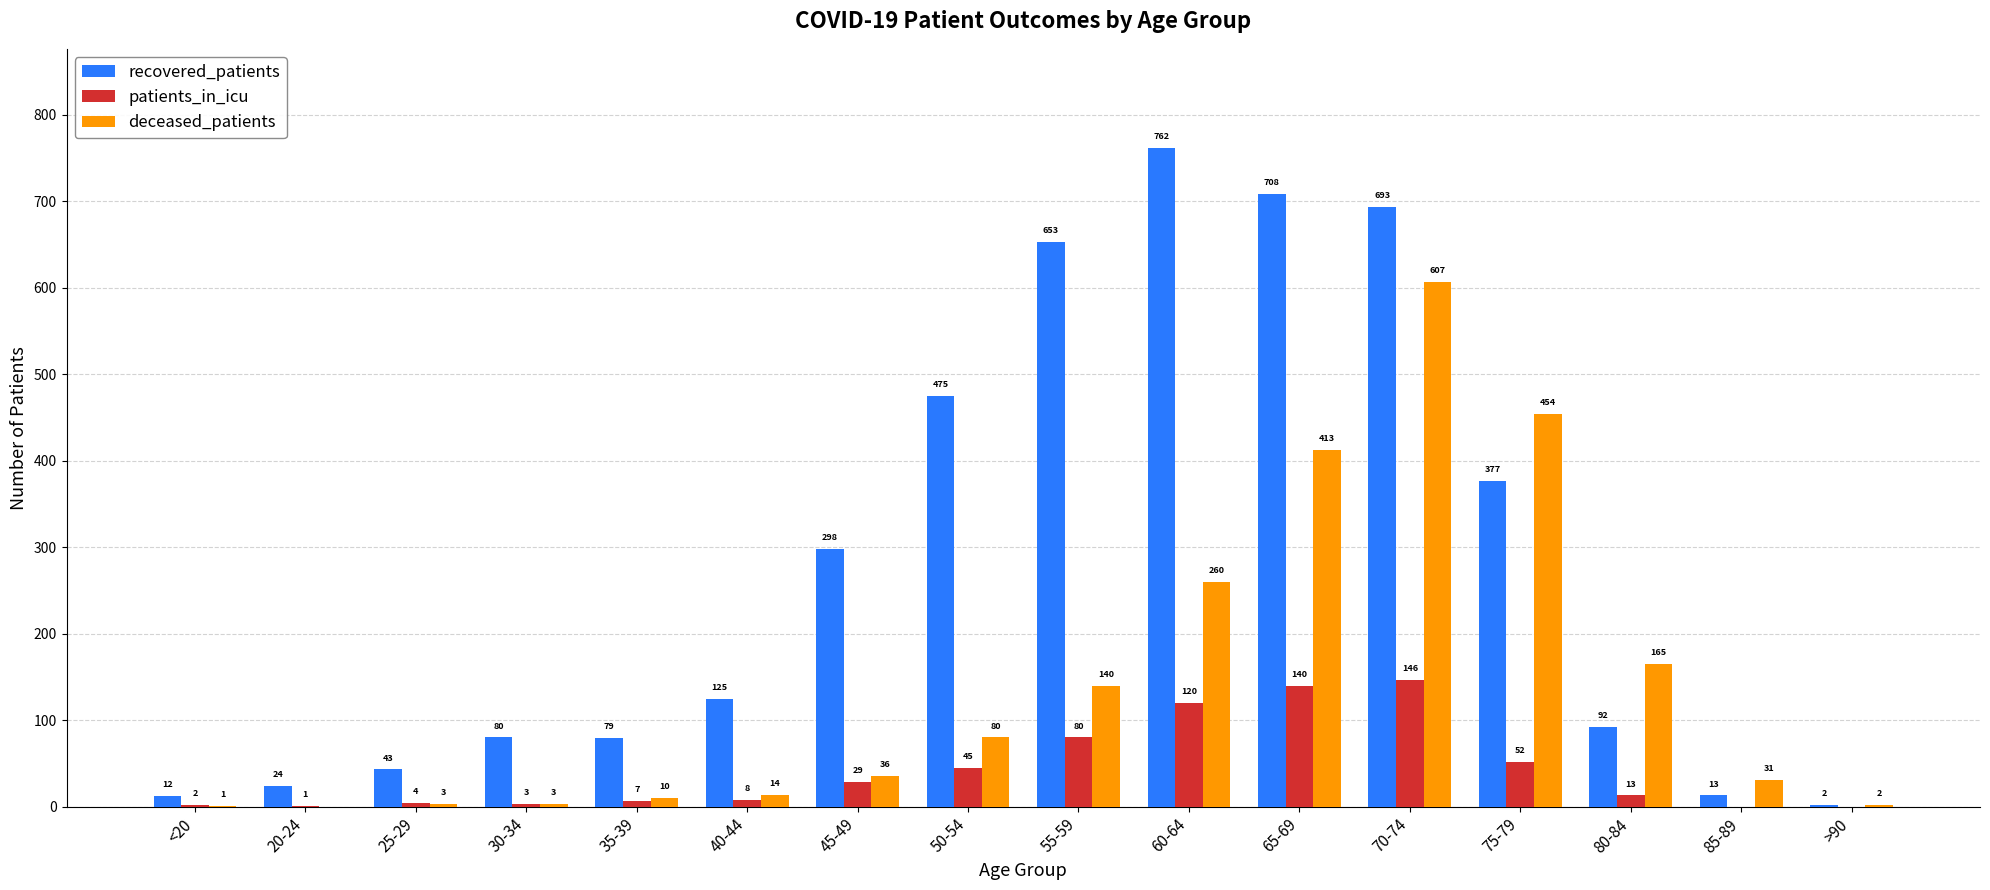

What is the total value across all series at 35-39?

96